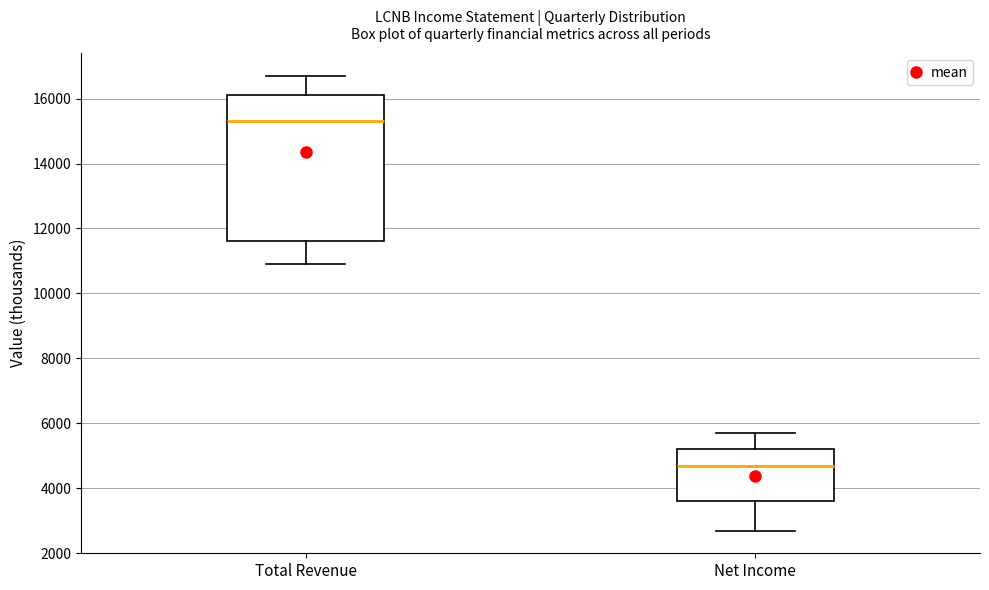

Reading left to right, transcribe this box plot: for each box, give where its median line is, the range the box spans, and where its two whiskers end, as read against the y-axis. The values are not printed on the chart, so give them approximately, as read against the axis.

Total Revenue: median 15400, box 11600 to 16200, whiskers 11000 to 16800
Net Income: median 4800, box 3600 to 5200, whiskers 2800 to 5800